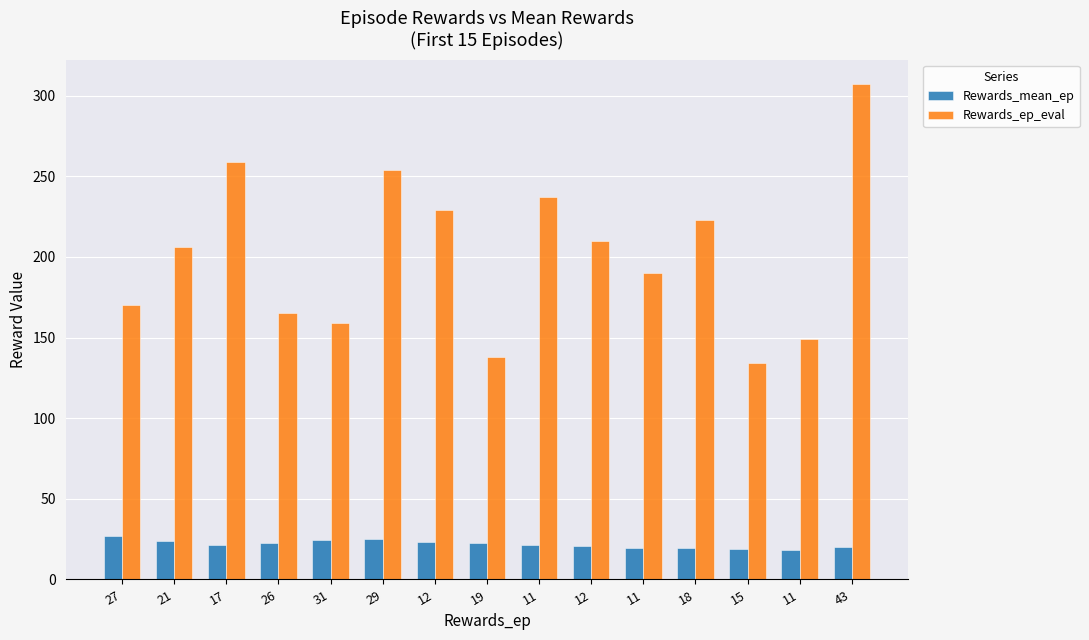

What is the difference between the second highest and second lowest values in the Rewards_ep_eval series?

121.0